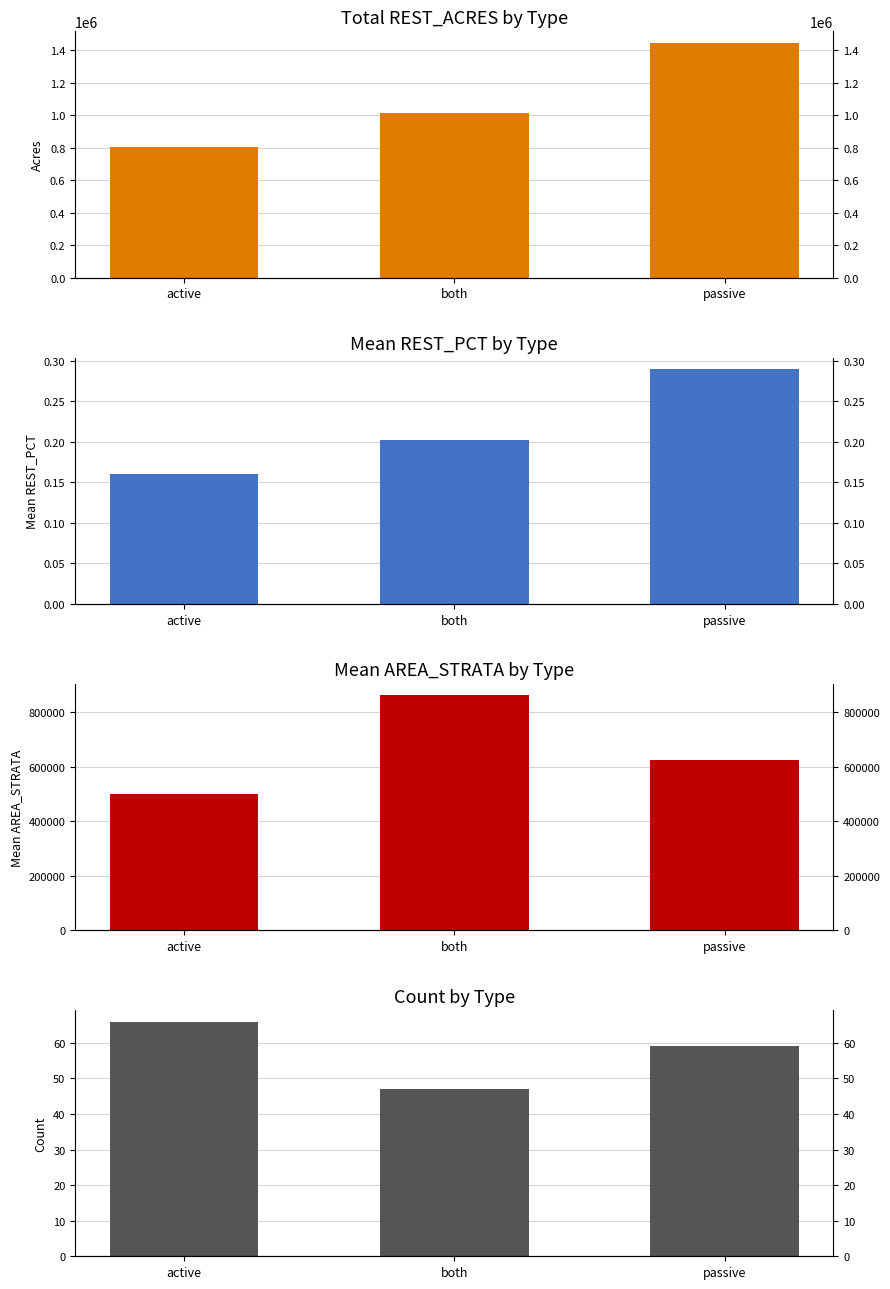

Which series has the widest spread of values?

REST_ACRES